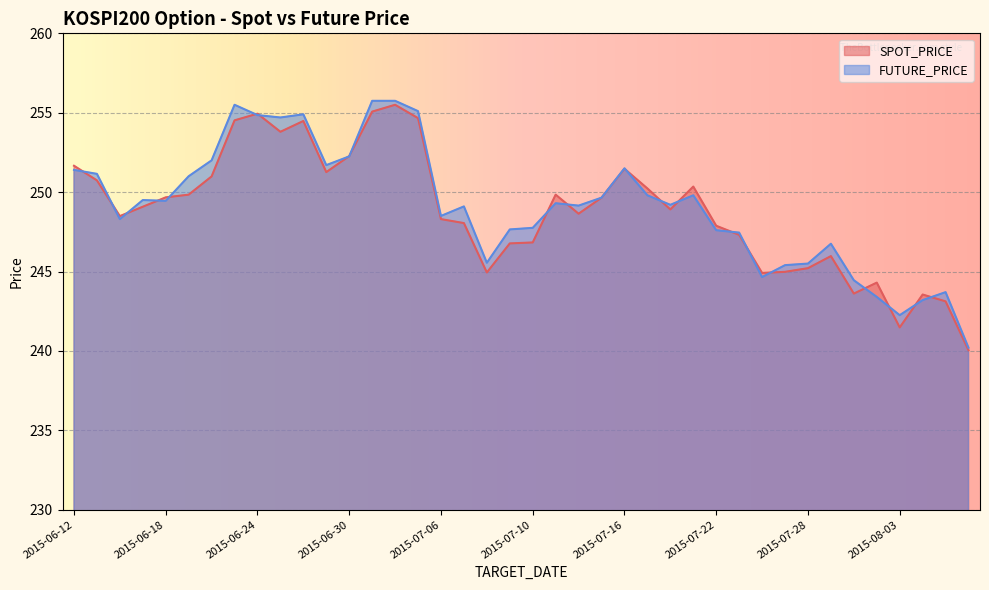

Which series has the largest total across all categories?

FUTURE_PRICE